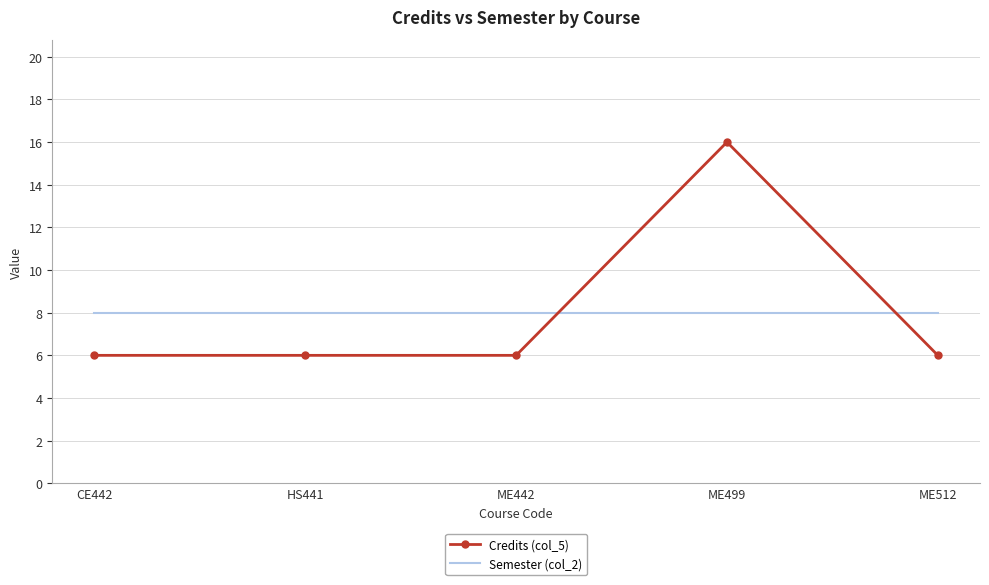

What position from the left is ME442?

3